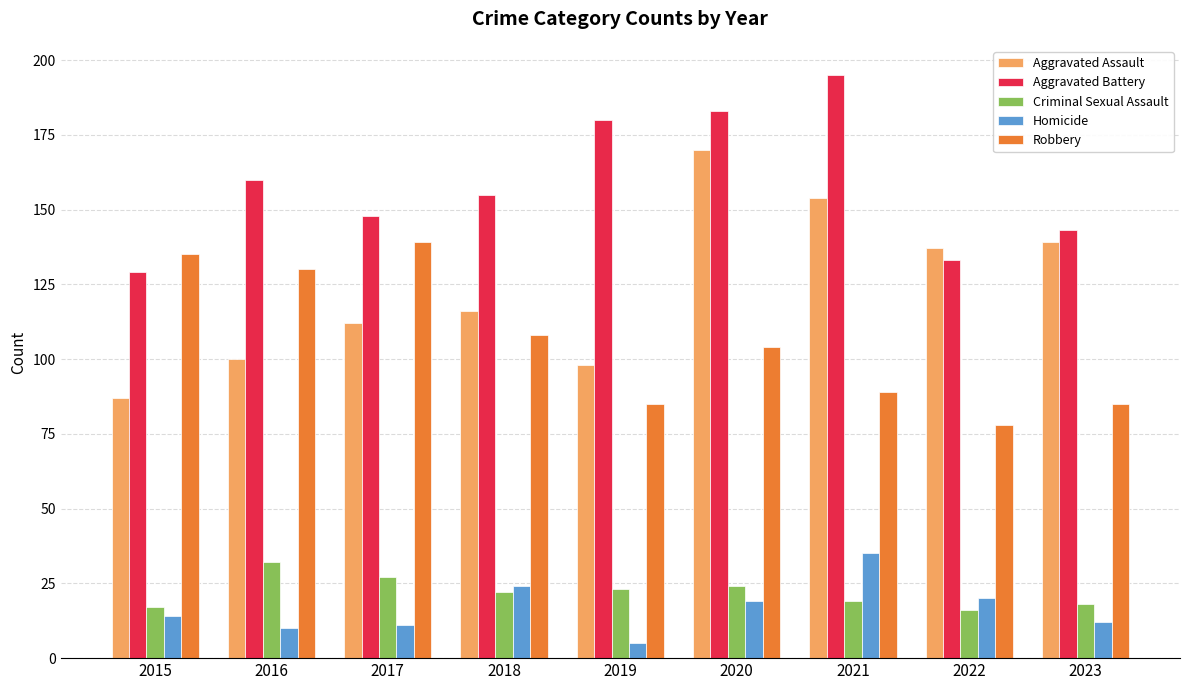

Is the value of Criminal Sexual Assault at 2015 greater than the value of Robbery at 2023?

No